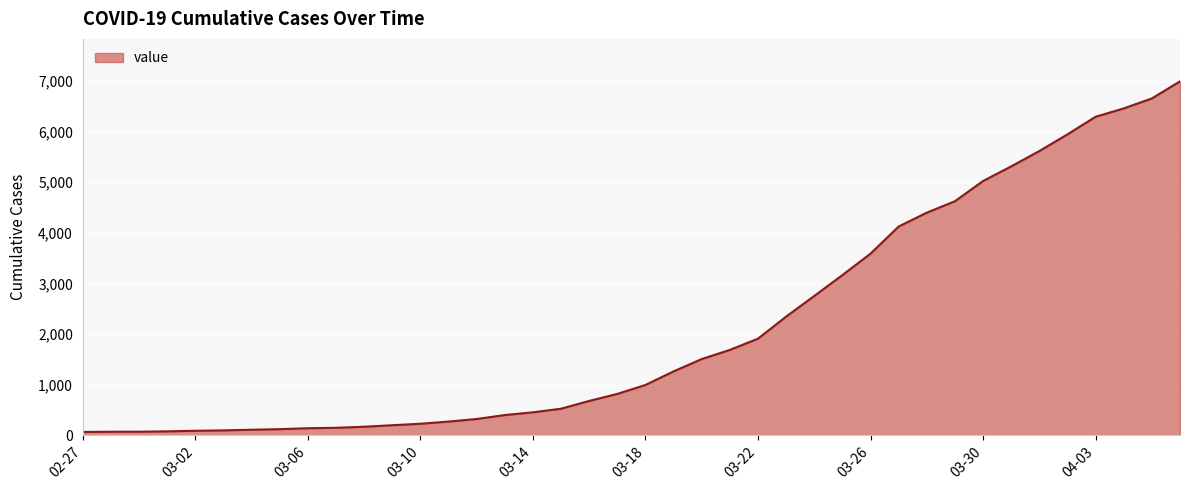

What is the greatest value displayed?

6995